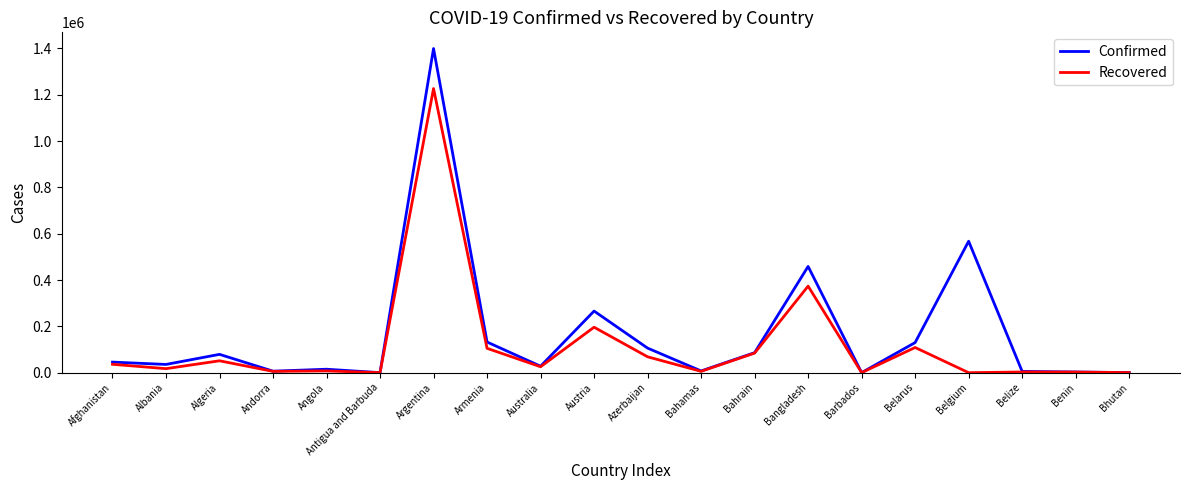

At which category is the sum across all series the highest?

Argentina